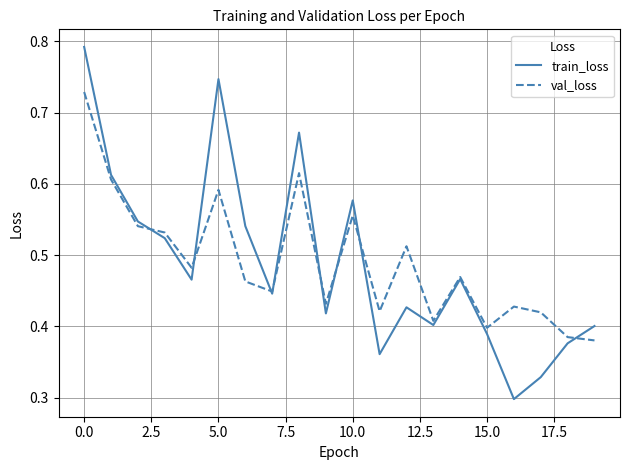

List the series in order of their peak value, highest first.

train_loss, val_loss